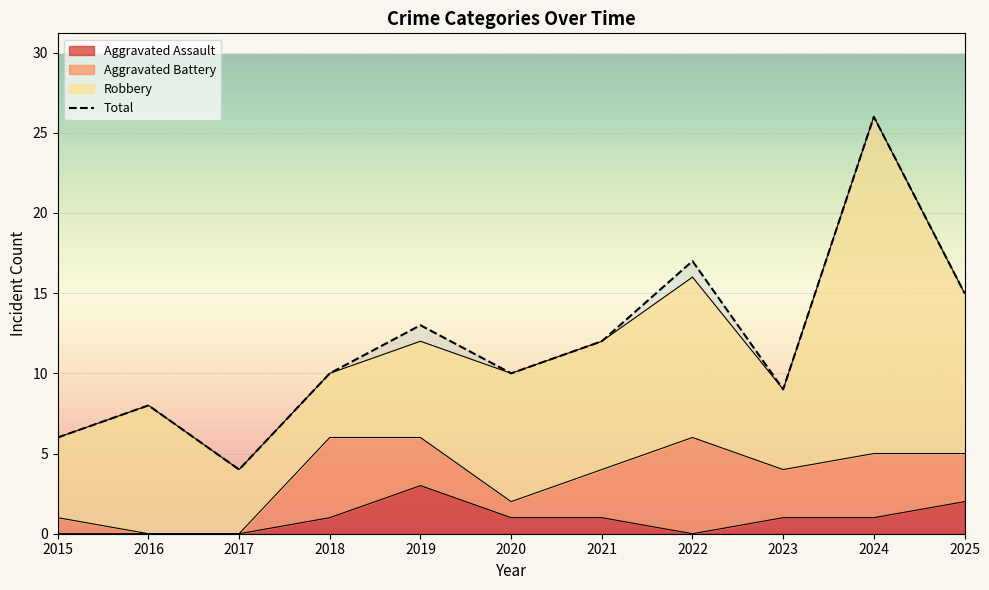

At which category is the sum across all series the highest?

2024